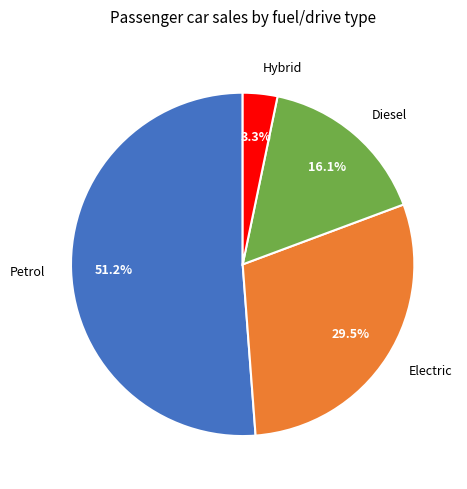

How many segments does this pie chart have?

4